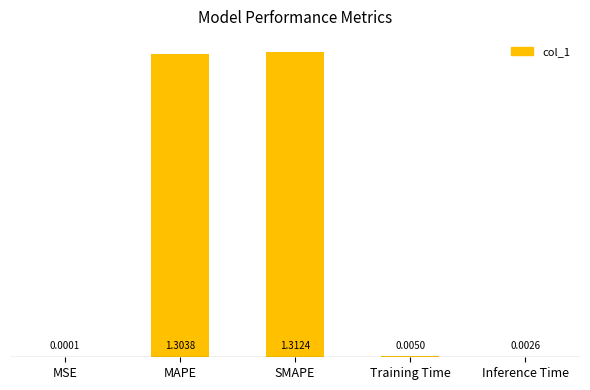

Which category has the highest value across all series?

SMAPE